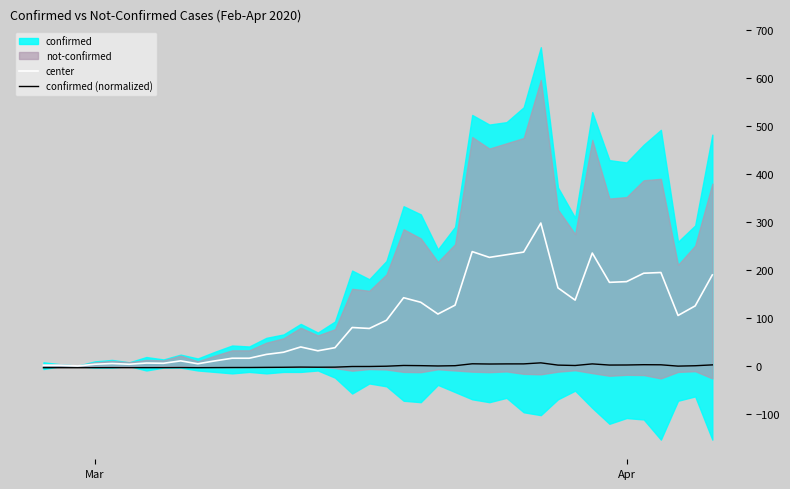

What is the highest value of the center series?

298.0